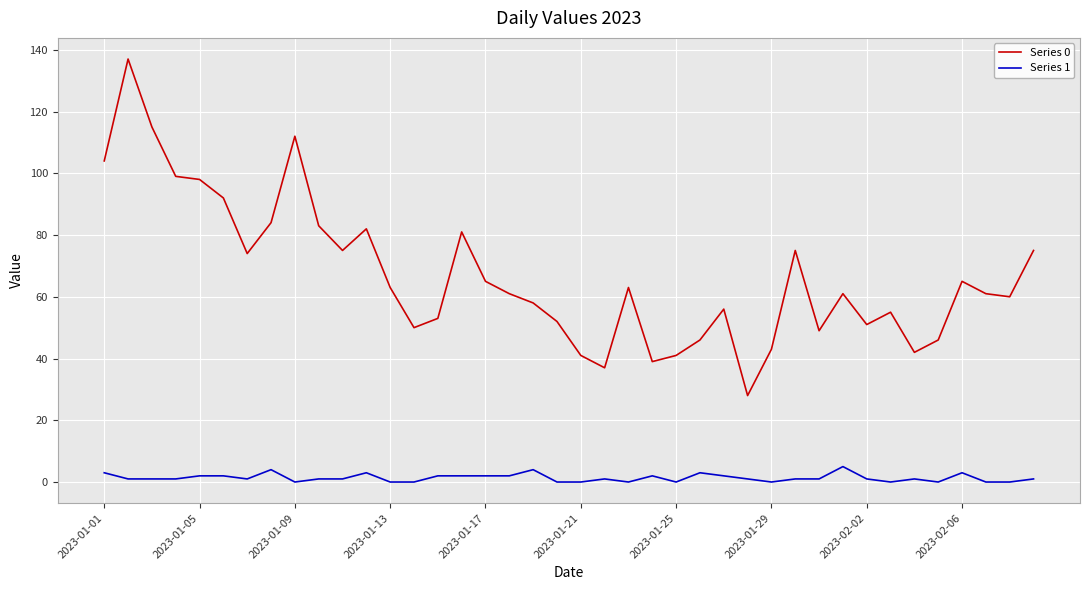

Which series has the largest range (max minus min)?

Series 0